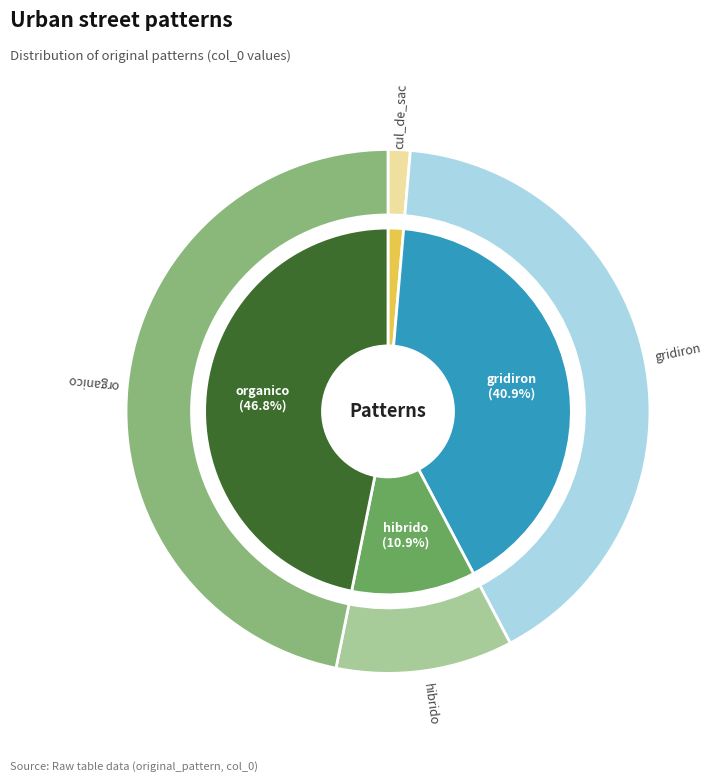

What percentage is the cul_de_sac slice, to the nearest percent?

1%